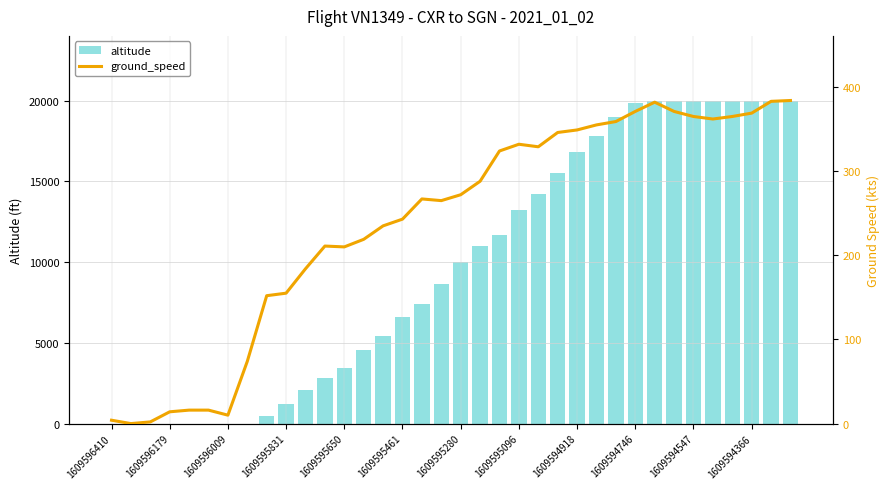

Rank the series by their maximum value, from highest to lowest.

altitude, ground_speed